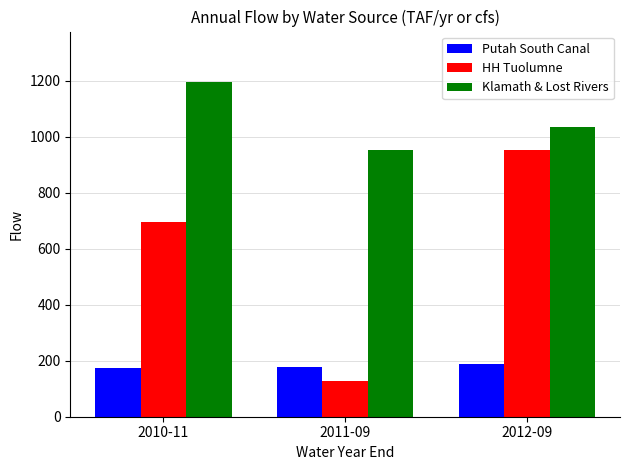

How many series are shown in this chart?

3